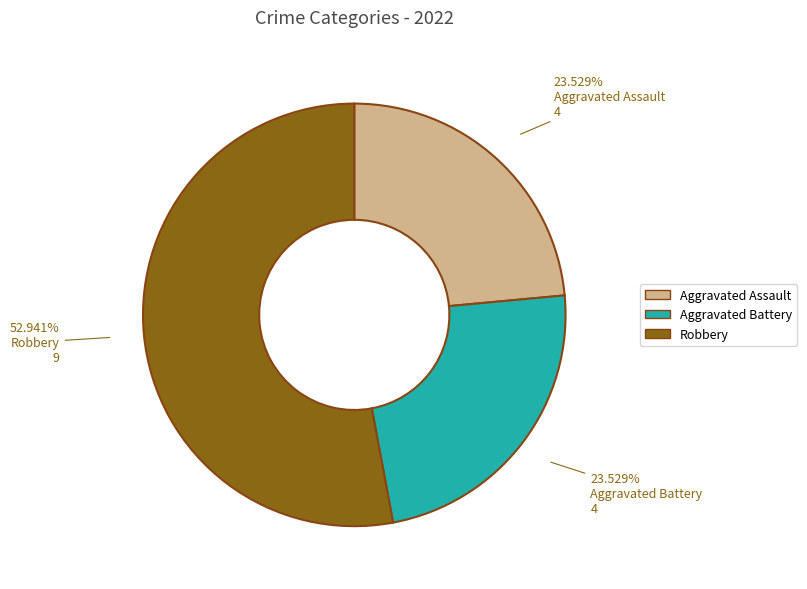

What percentage is the Aggravated Assault slice, to the nearest percent?

24%